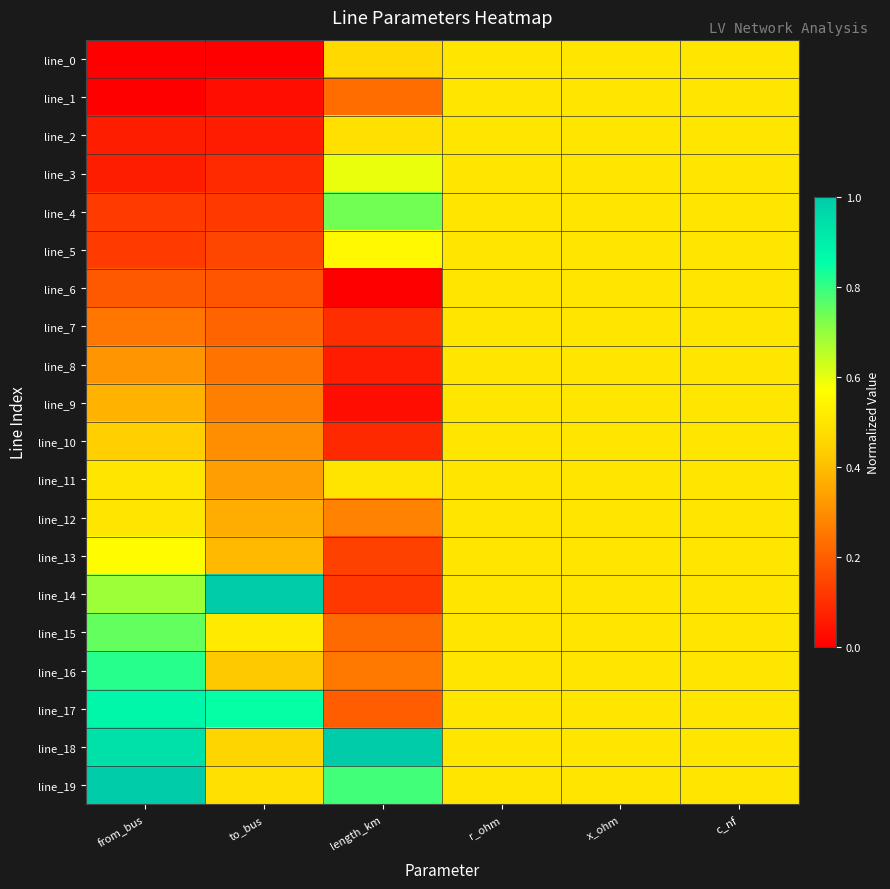

Which has a higher value, c_nf or length_km?

c_nf